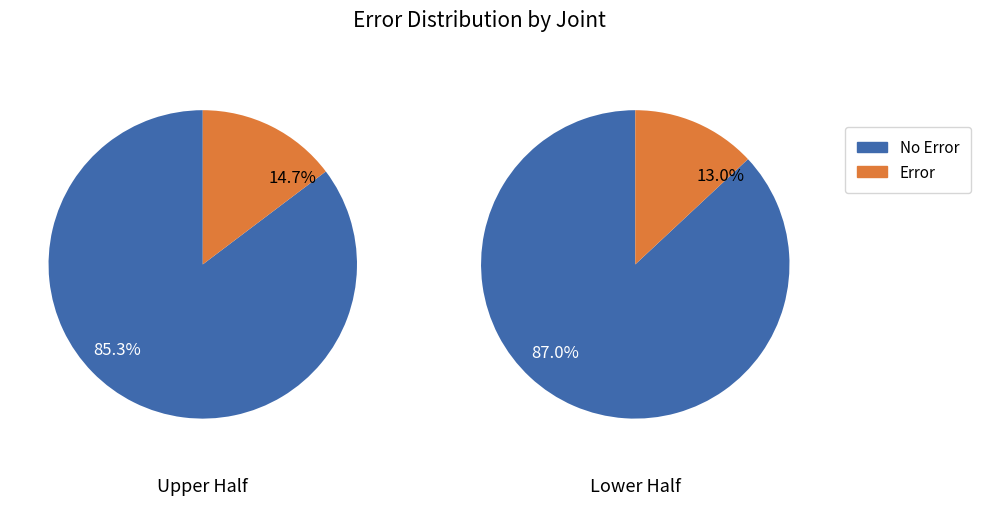

How many slices are in this pie chart?

2